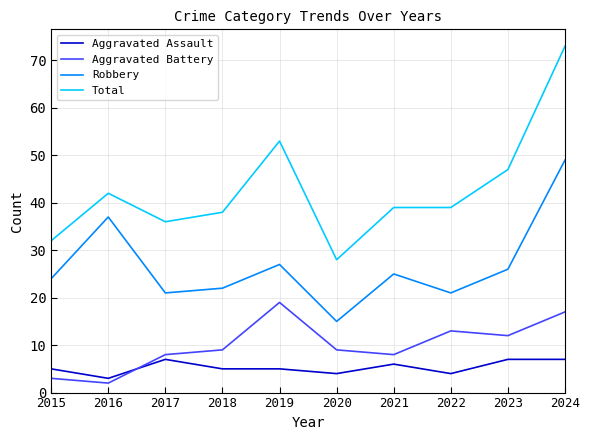

What are all the series names shown in the legend?

Aggravated Assault, Aggravated Battery, Robbery, Total